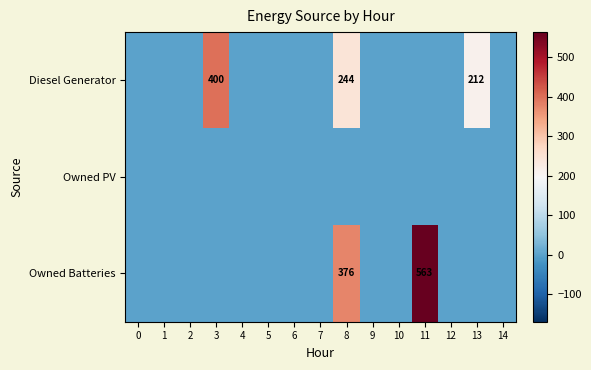

The Diesel Generator series shows 400 at 3. True or false?

True